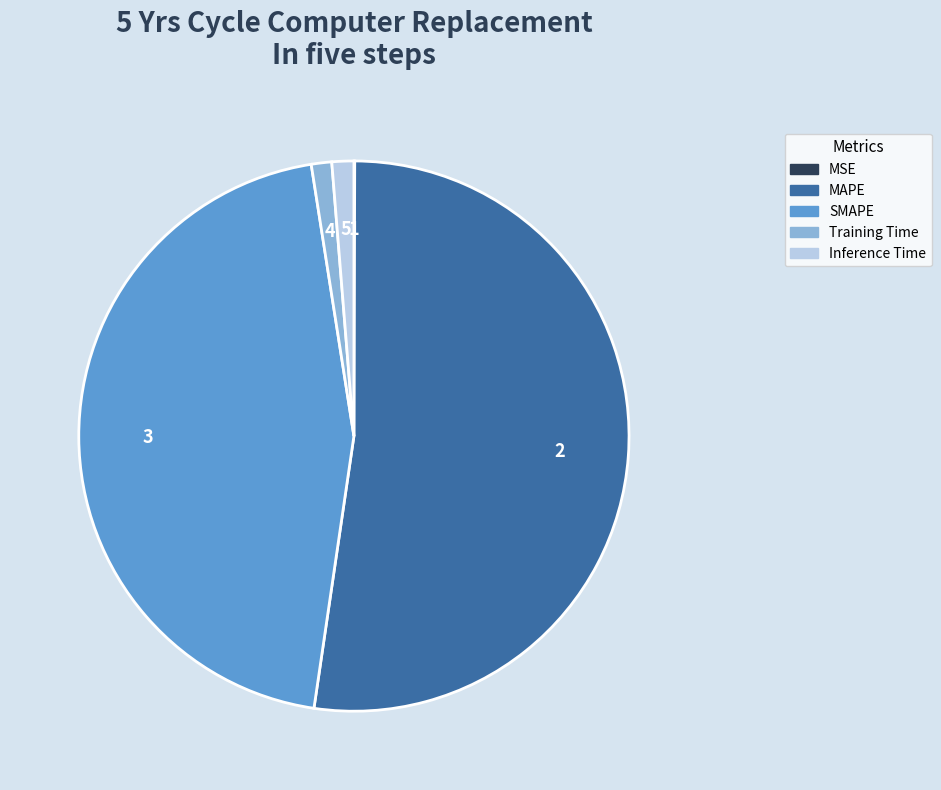

The Training Time slice represents 1% of the pie. True or false?

True